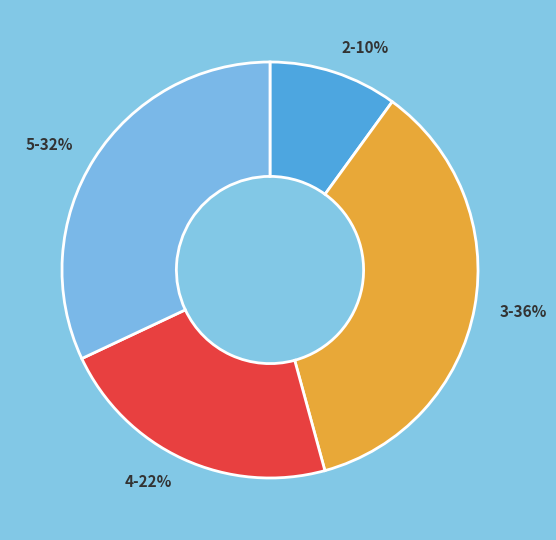

What is the ratio of the value at 3-36% to the value at 5-32%?

1.1